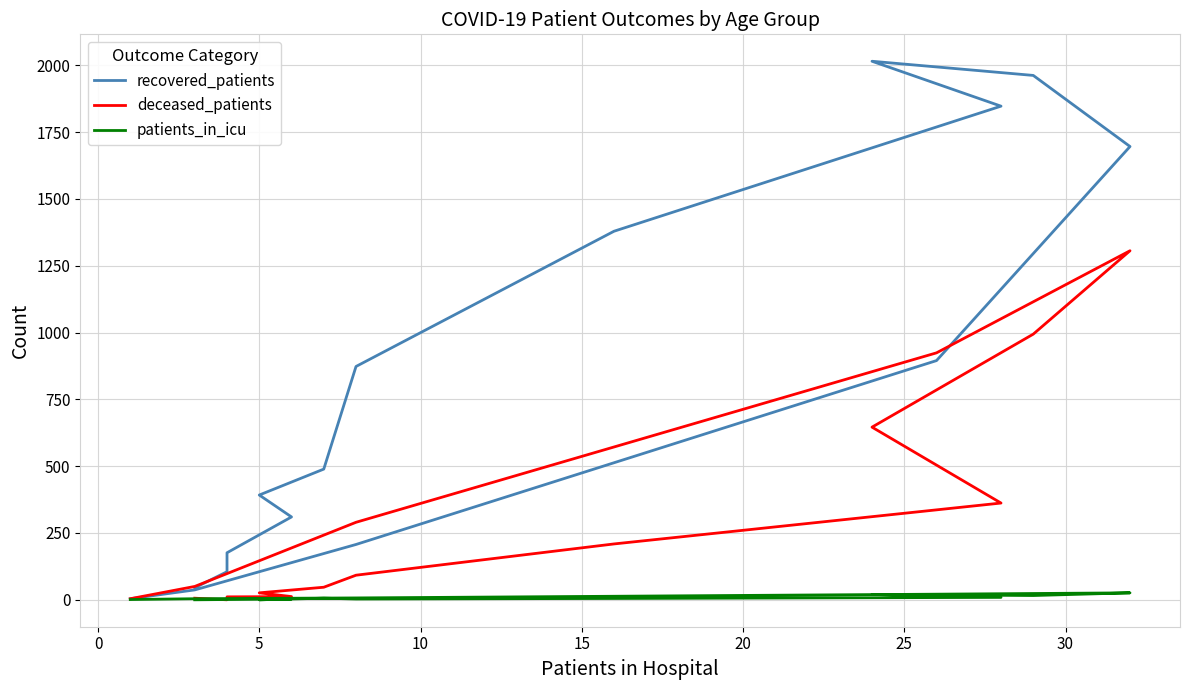

How many intersections are there between deceased_patients and recovered_patients?

1